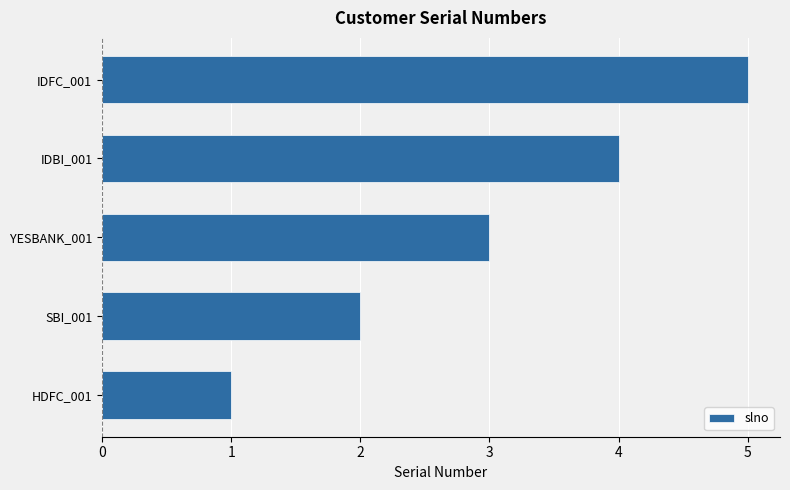

What is the sum of all values?

15